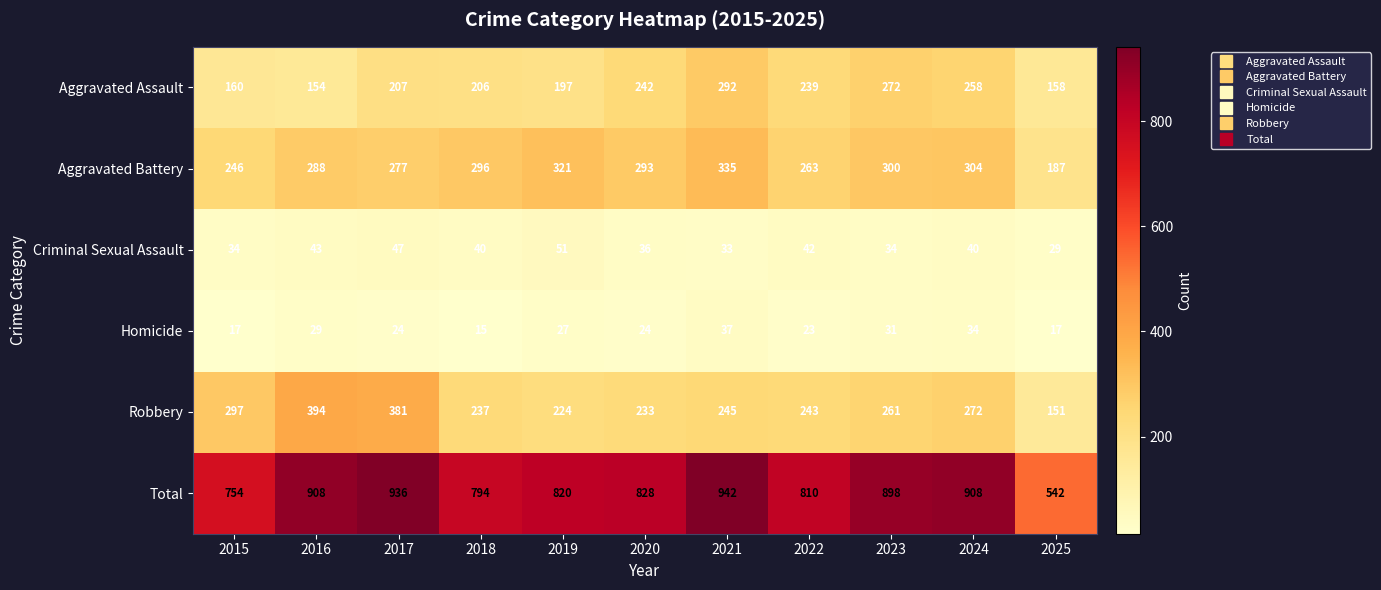

Is it true that Aggravated Battery equals 495 at 2024?

False